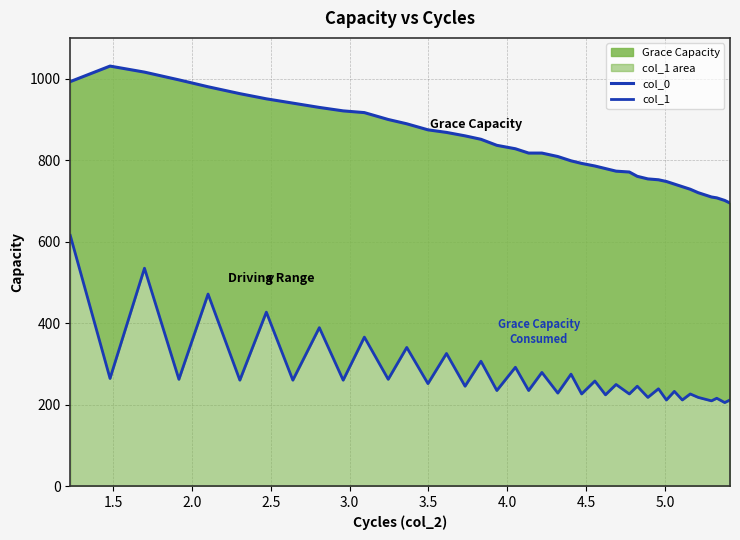

In col_0, how many points are higher than both neighbors (excluding endpoints)?

1